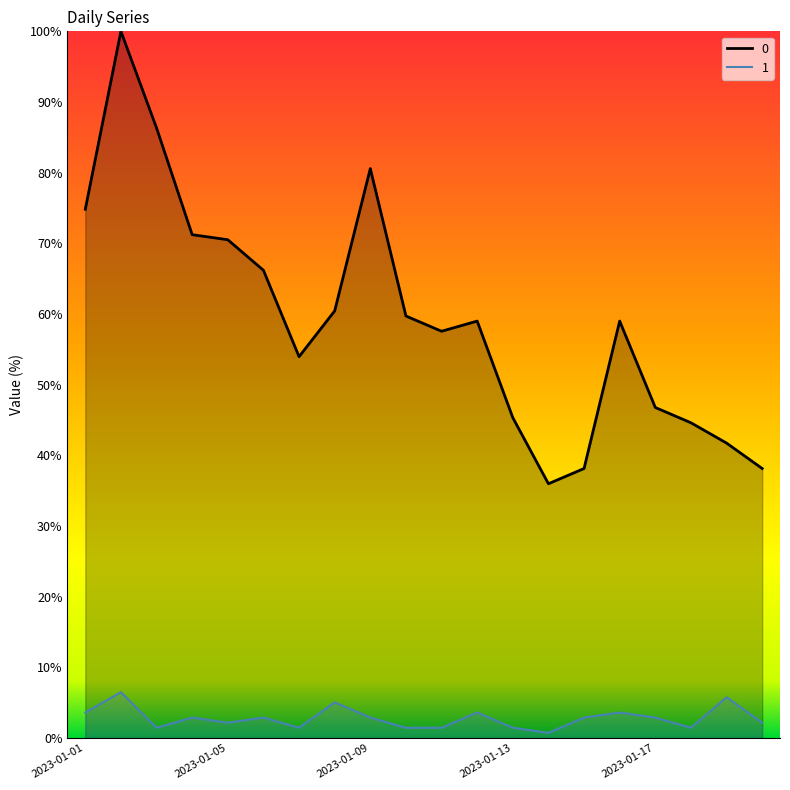

True or false: 0 and 1 cross at least once.

False